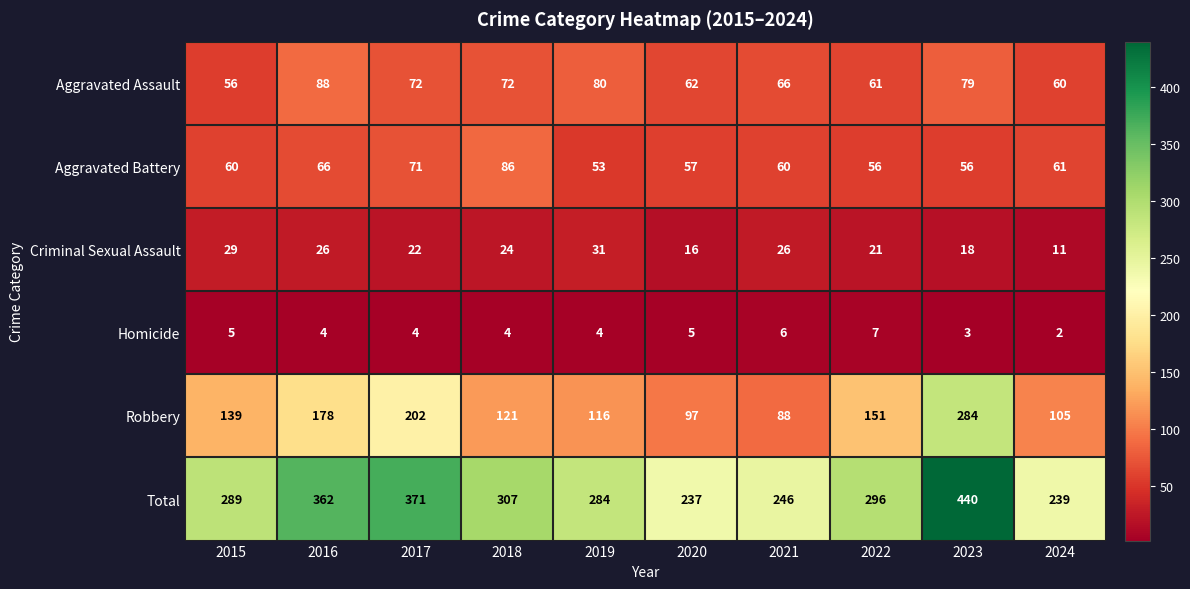

Which category has the highest value across all series?

2023